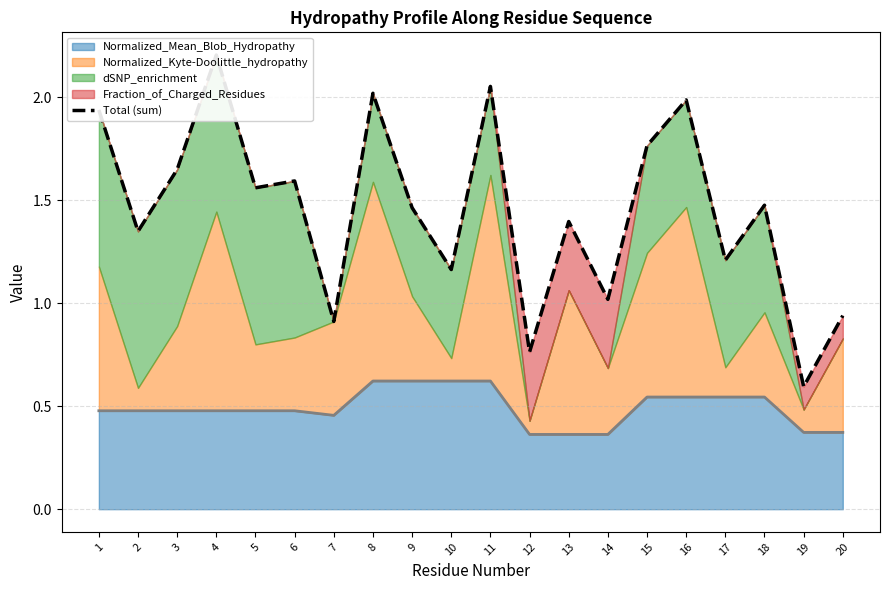

Approximately how many times larger is the value at 20 compared to 5?

0.6